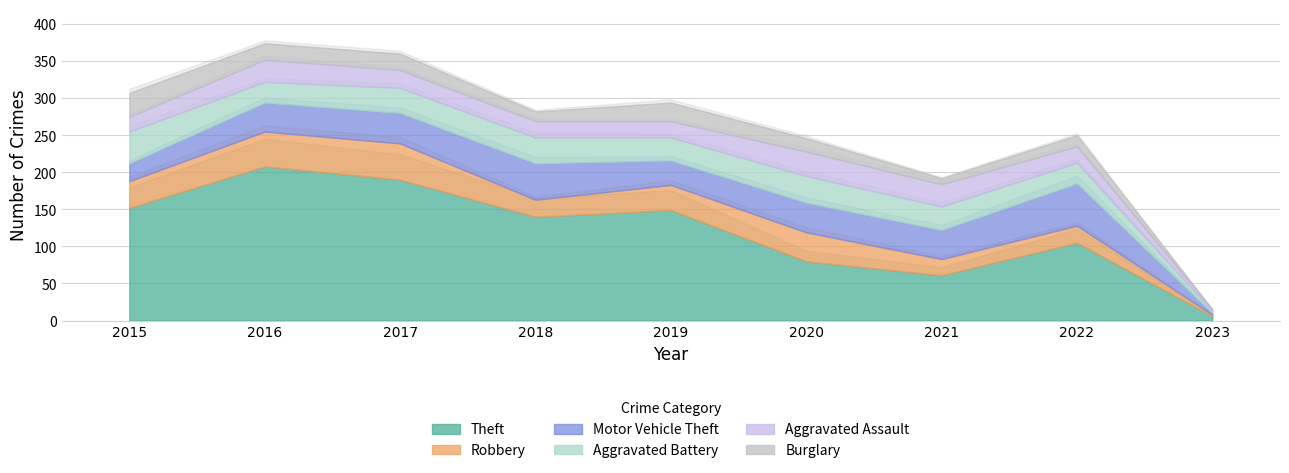

What is the value of the Theft point at the 4th from the left?

140